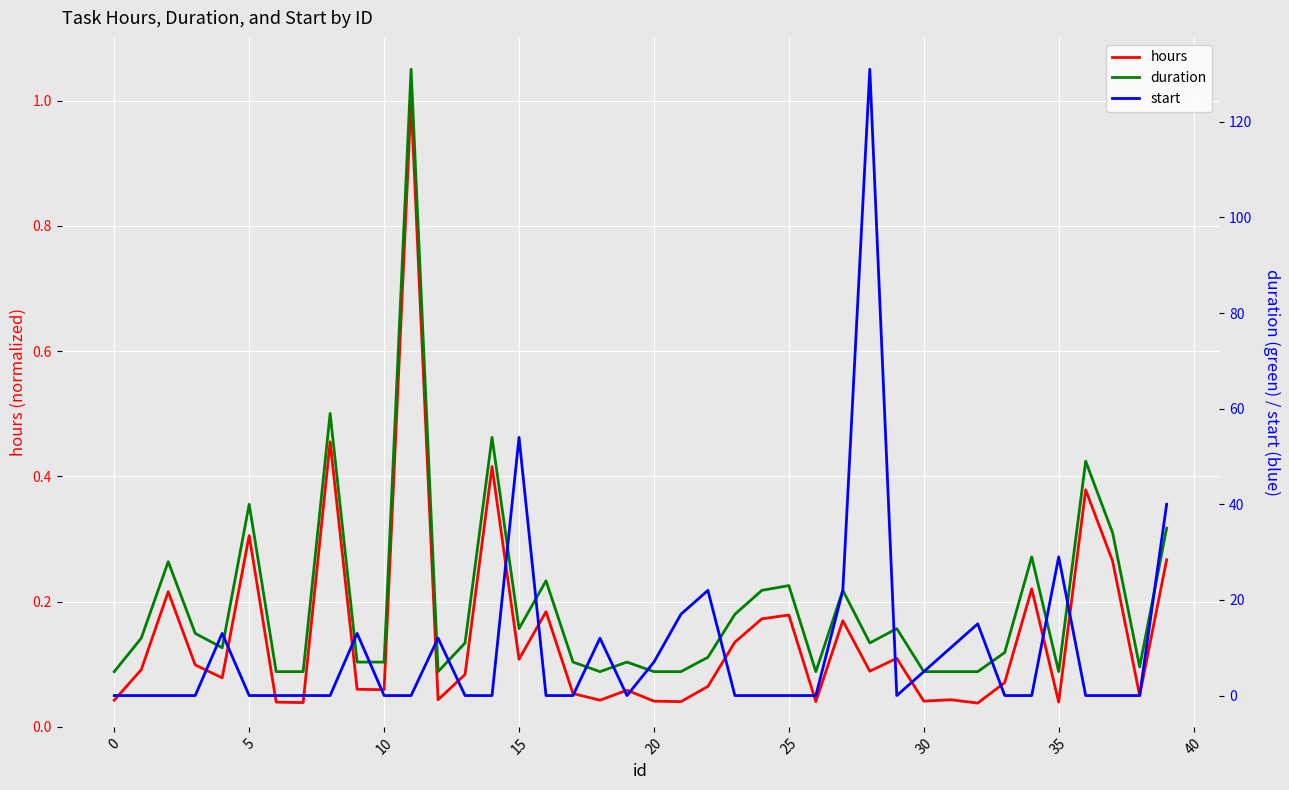

Which series changed the most between 14 and 33?

duration